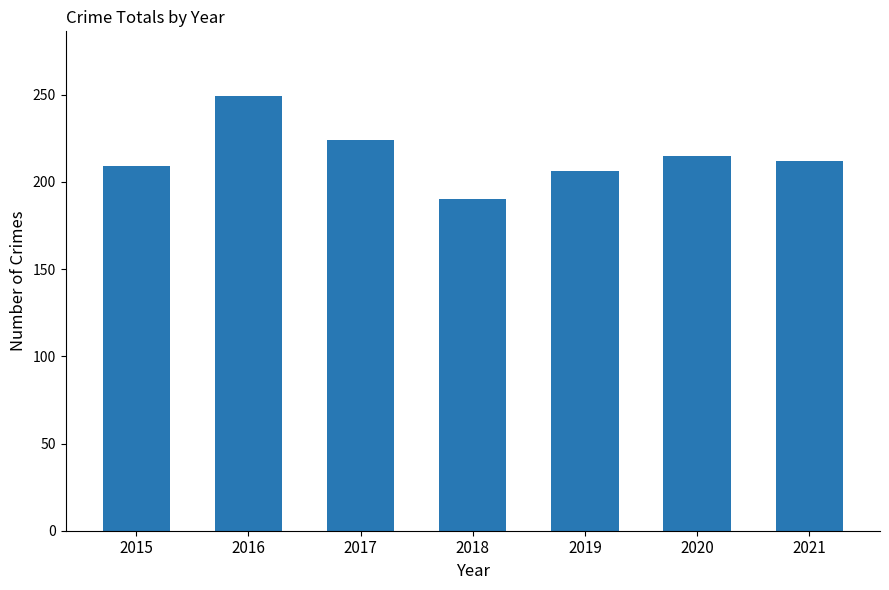

What is the change in value from 2020 to 2021?

-3